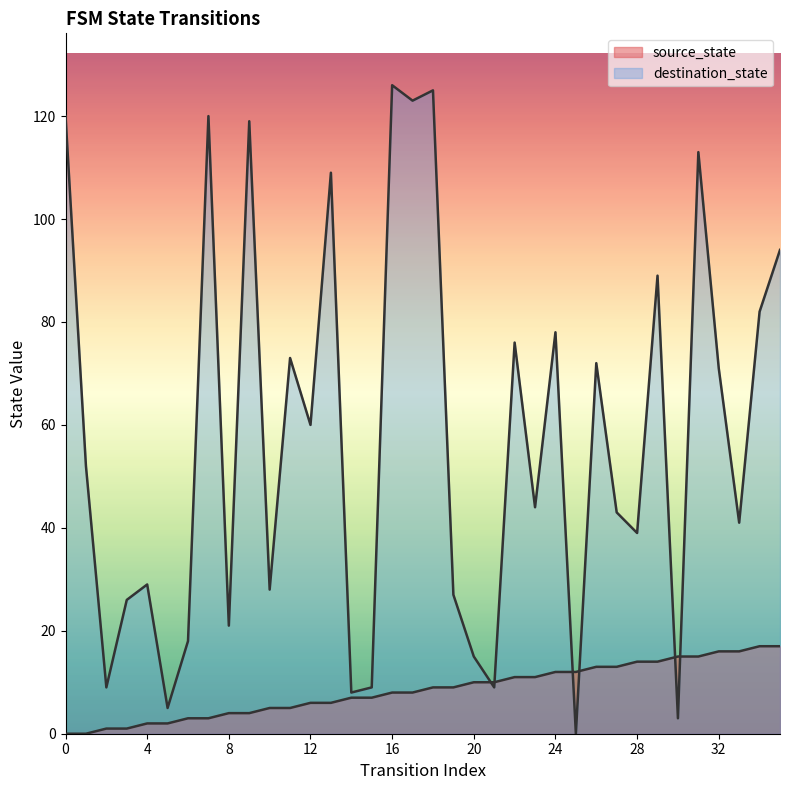

What is the sum of the destination_state values at 16 and 31?

239